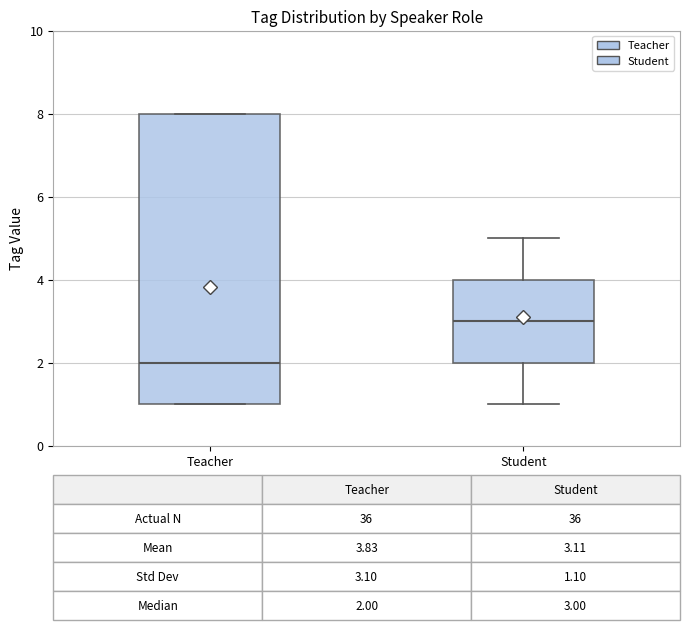

Which box is the tallest, from its lower edge to its upper edge?

Teacher